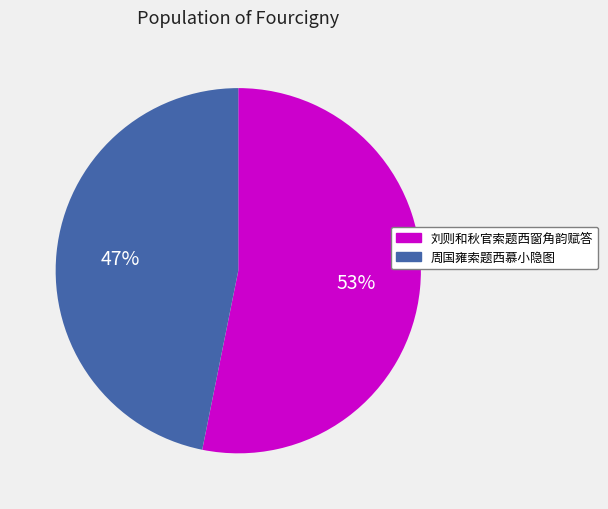

What is the majority slice?

刘则和秋官索题西窗角韵赋答